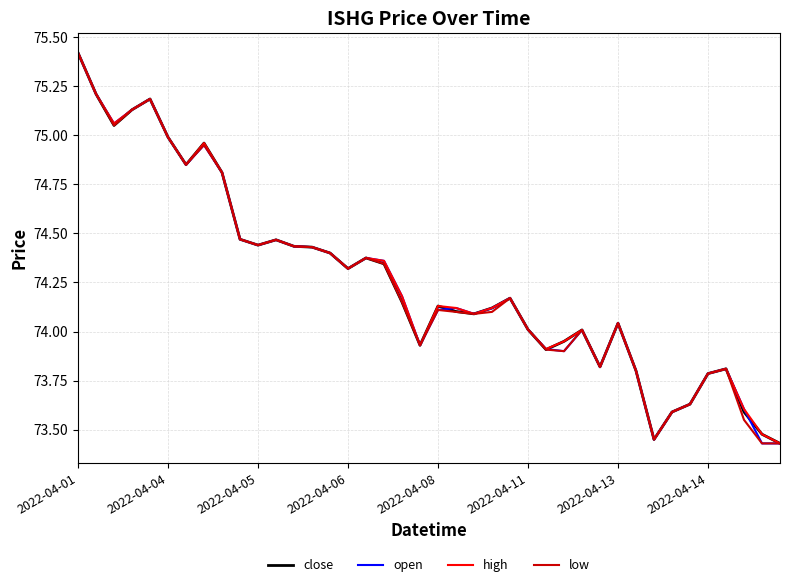

What is the maximum value for close?

75.4